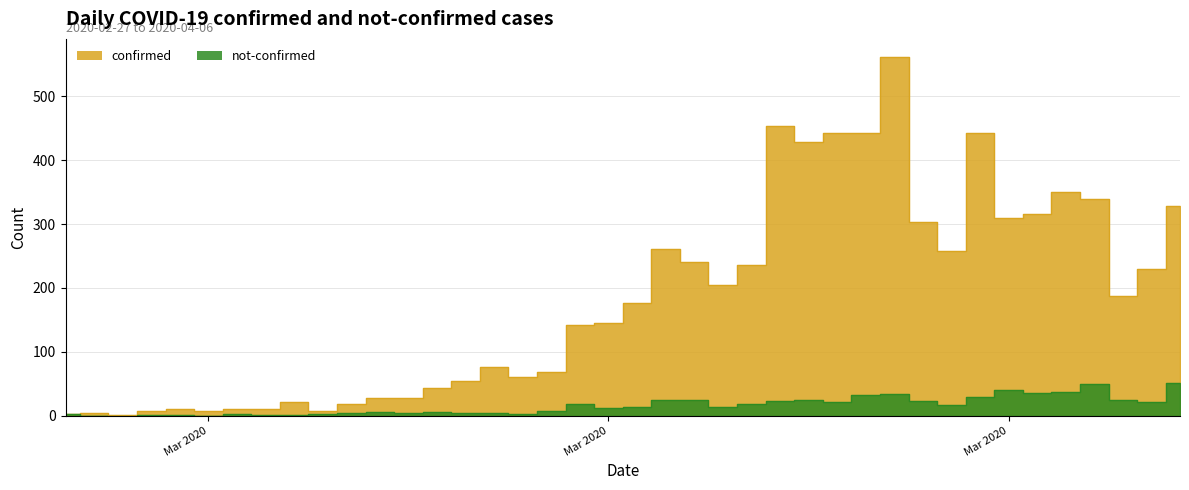

What is the average value of the not-confirmed series?

16